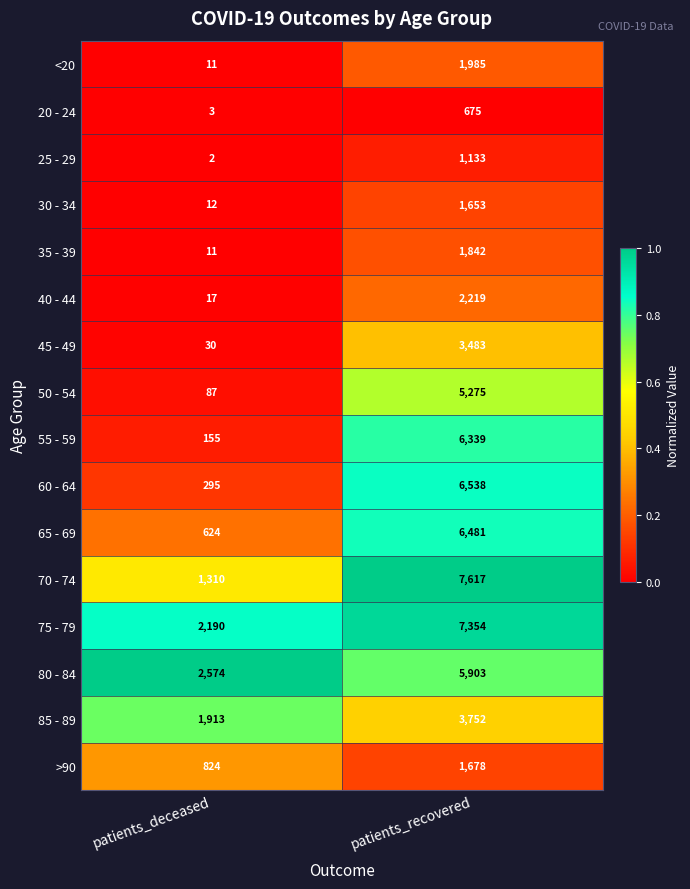

Rank the series by their maximum value, from highest to lowest.

70 - 74, 75 - 79, 60 - 64, 65 - 69, 55 - 59, 80 - 84, 50 - 54, 85 - 89, 45 - 49, 40 - 44, <20, 35 - 39, >90, 30 - 34, 25 - 29, 20 - 24